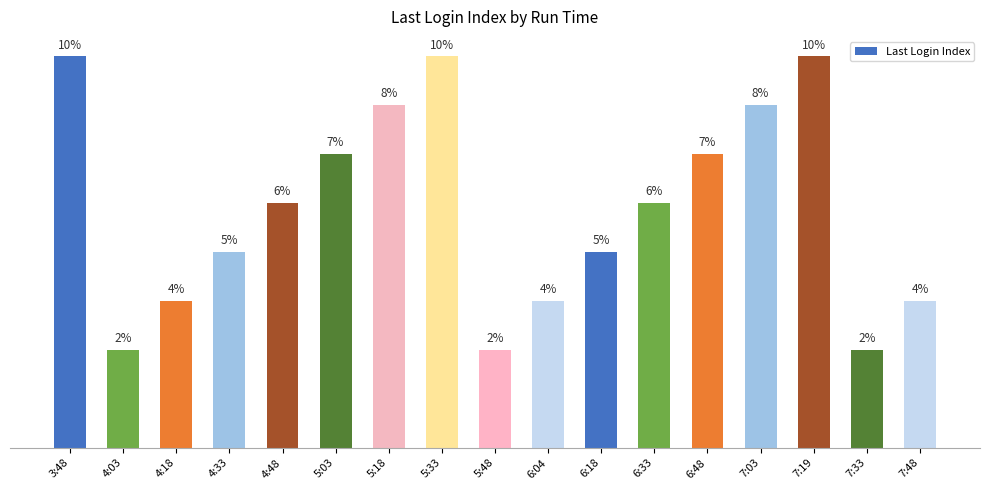

Does the chart contain any negative values?

No